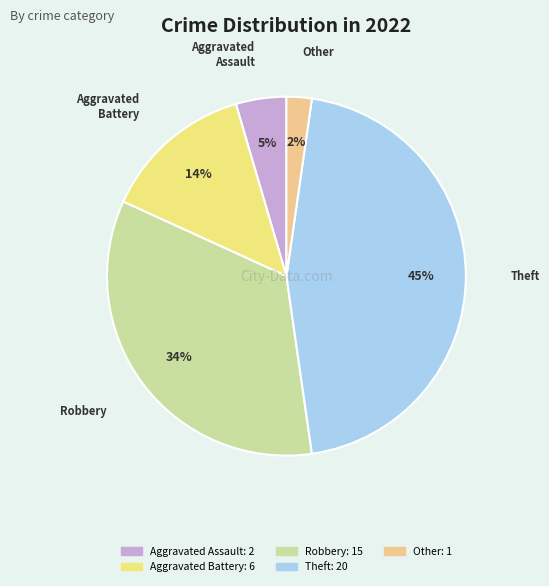

Does Aggravated Battery account for over 50% of the chart?

No